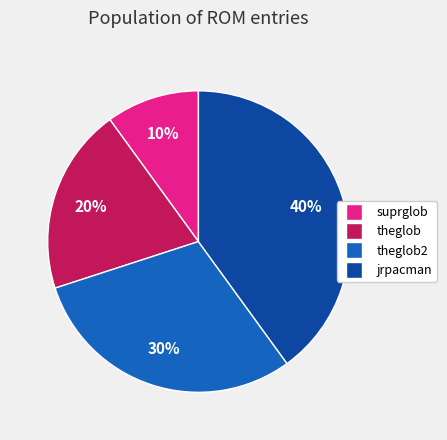

Which has a higher value, theglob2 or suprglob?

theglob2